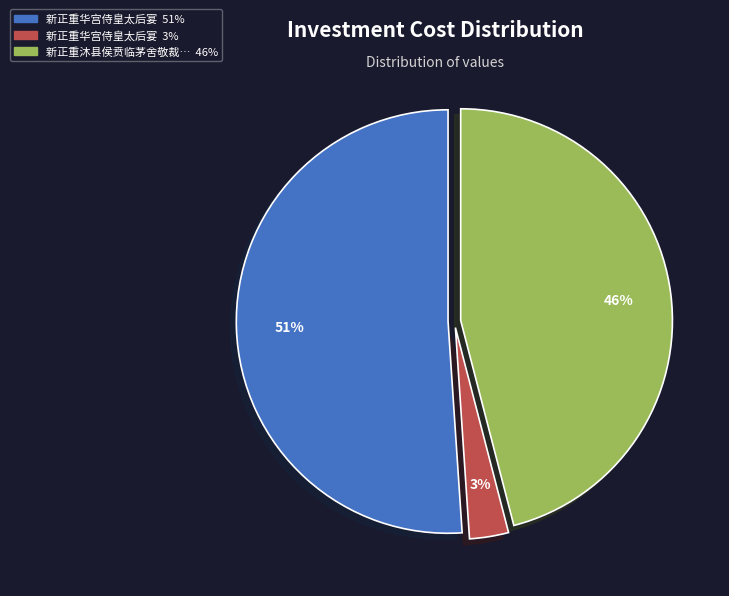

Count the number of slices in the pie.

3